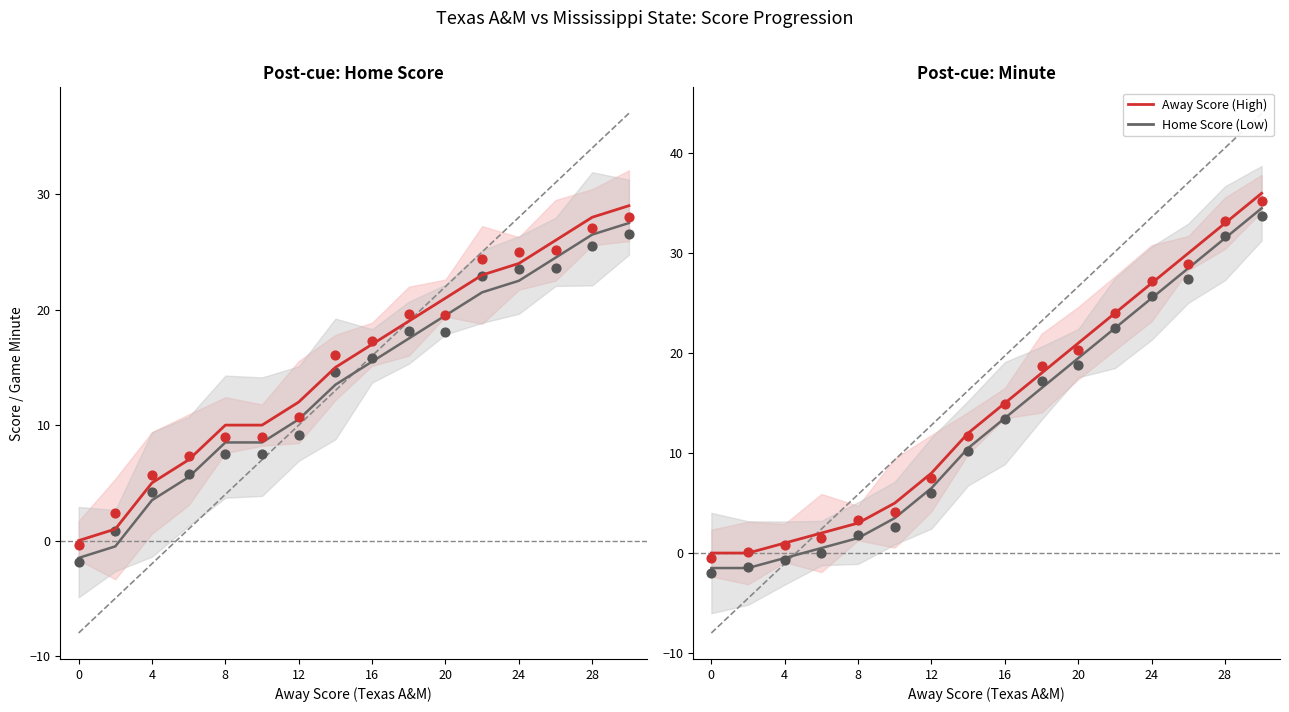

Is the value of Home Score (gray) at 16 greater than the value of Away Score (red) at 20?

No